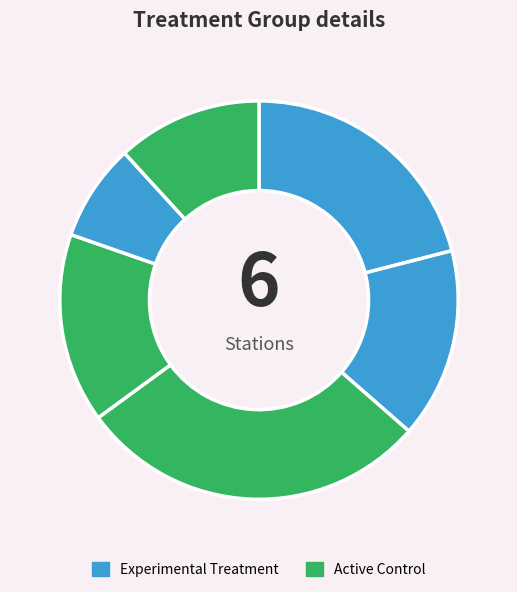

How many slices are in this pie chart?

6